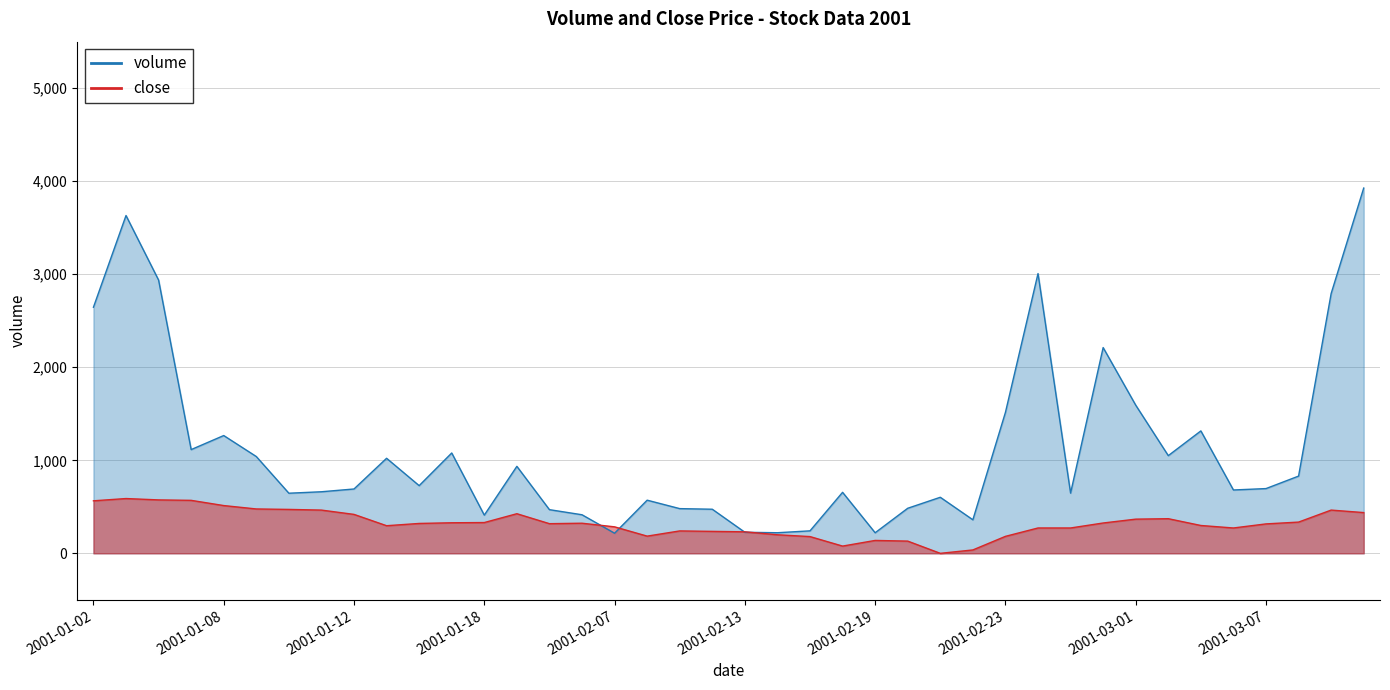

Which series has the widest spread of values?

volume_line